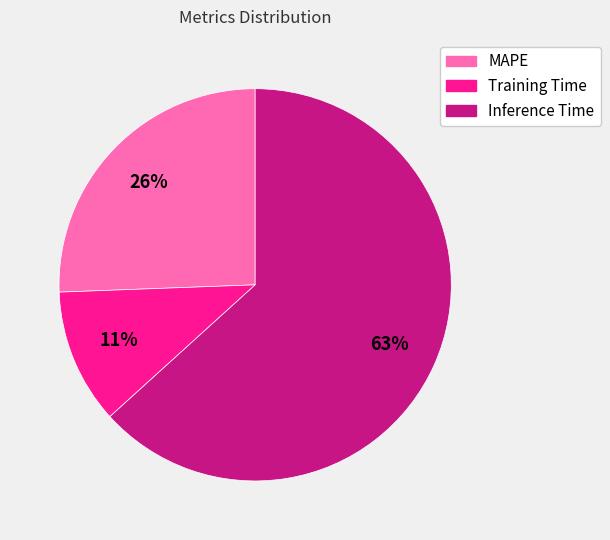

Is it true that Training Time is 11% of the pie?

True